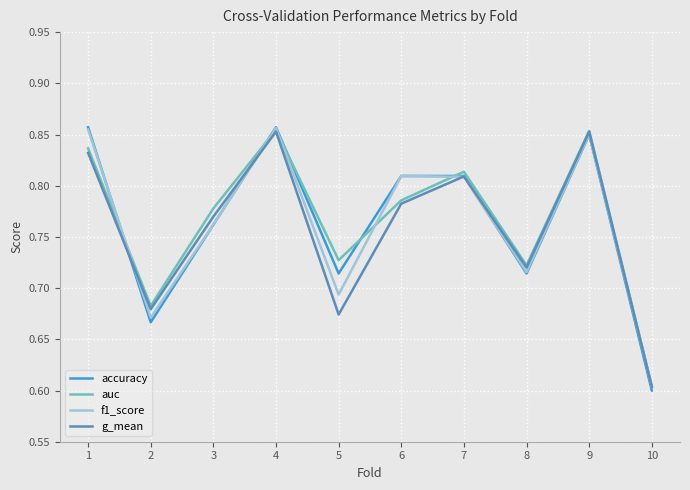

True or false: auc has more than 1 points higher than both neighbors.

True